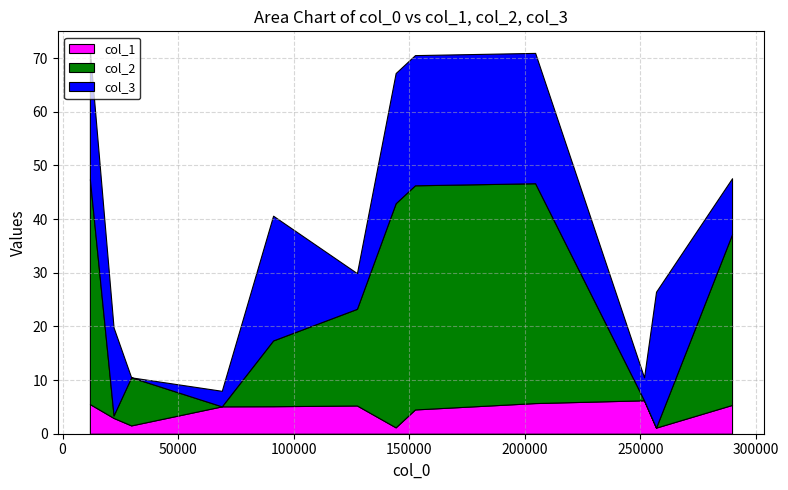

What is the highest value of the col_1 series?

6.2